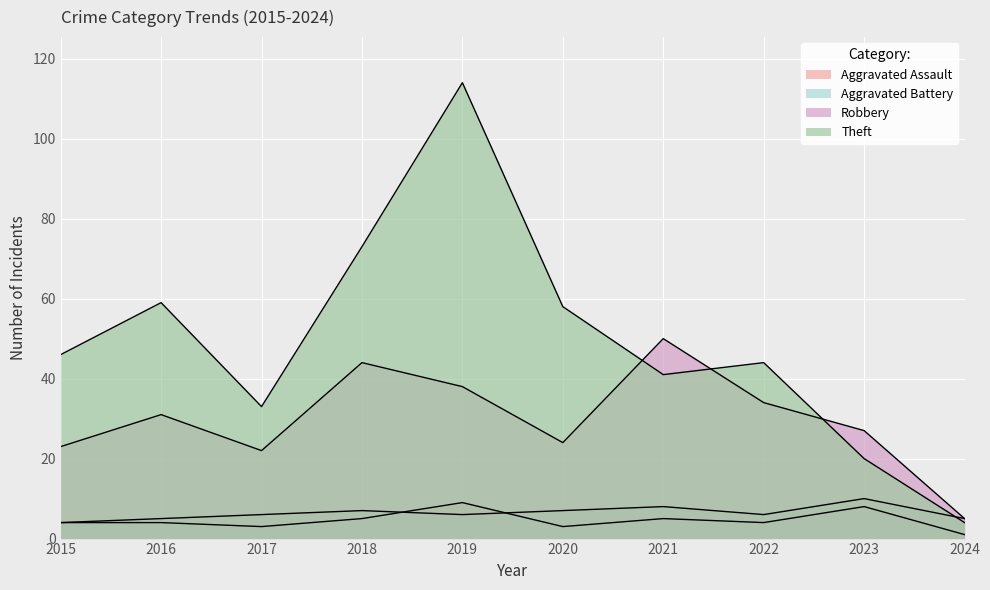

How many data points in Robbery are less than 31?

5